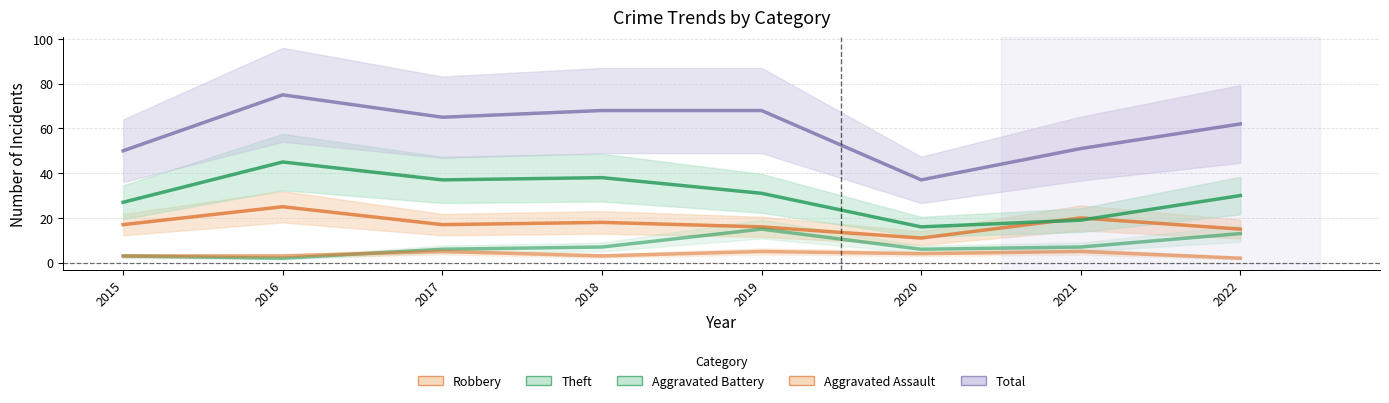

True or false: Robbery (center) and Aggravated Assault (center) intersect in this chart.

False